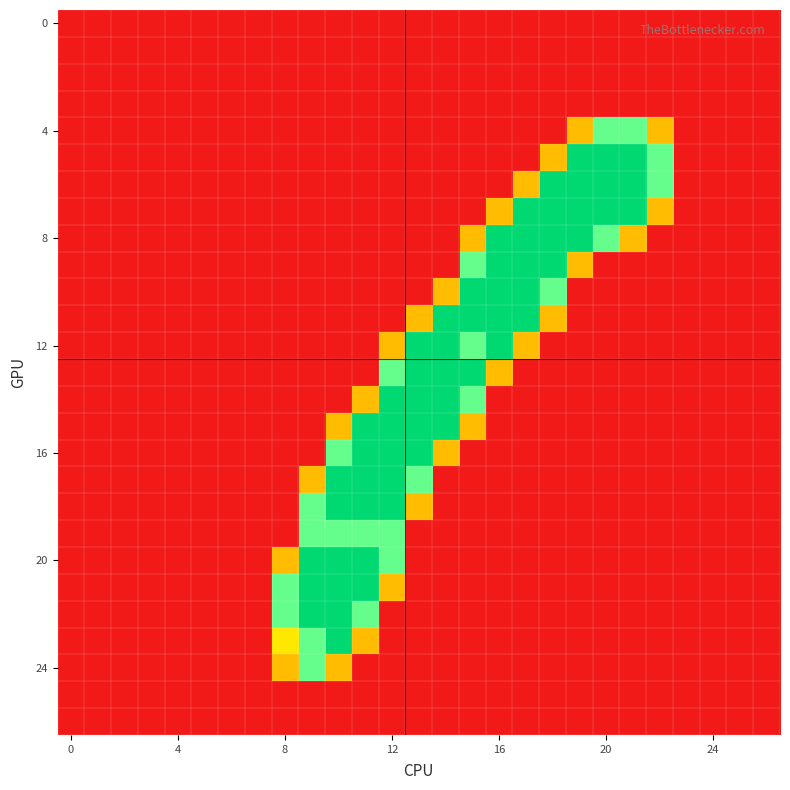

Reading left to right, list all the values displayed in this chart.

row_0: 0.0	0.0	0.0	0.0	0.0	0.0	0.0	0.0	0.0	0.0	0.0	0.0	0.0	0.0	0.0	0.0	0.0	0.0	0.0	0.0	0.0	0.0	0.0	0.0	0.0	0.0	0.0
row_1: 0.0	0.0	0.0	0.0	0.0	0.0	0.0	0.0	0.0	0.0	0.0	0.0	0.0	0.0	0.0	0.0	0.0	0.0	0.0	0.0	0.0	0.0	0.0	0.0	0.0	0.0	0.0
row_2: 0.0	0.0	0.0	0.0	0.0	0.0	0.0	0.0	0.0	0.0	0.0	0.0	0.0	0.0	0.0	0.0	0.0	0.0	0.0	0.0	0.0	0.0	0.0	0.0	0.0	0.0	0.0
row_3: 0.0	0.0	0.0	0.0	0.0	0.0	0.0	0.0	0.0	0.0	0.0	0.0	0.0	0.0	0.0	0.0	0.0	0.0	0.0	0.0	0.0	0.0	0.0	0.0	0.0	0.0	0.0
row_4: 0.0	0.0	0.0	0.0	0.0	0.0	0.0	0.0	0.0	0.0	0.0	0.0	0.0	0.0	0.0	0.0	0.0	0.0	0.0	0.8	1.5	1.5	0.8	0.0	0.0	0.0	0.0
row_5: 0.0	0.0	0.0	0.0	0.0	0.0	0.0	0.0	0.0	0.0	0.0	0.0	0.0	0.0	0.0	0.0	0.0	0.0	0.8	2.0	2.0	2.0	1.5	0.0	0.0	0.0	0.0
row_6: 0.0	0.0	0.0	0.0	0.0	0.0	0.0	0.0	0.0	0.0	0.0	0.0	0.0	0.0	0.0	0.0	0.0	0.8	2.0	2.0	2.0	2.0	1.5	0.0	0.0	0.0	0.0
row_7: 0.0	0.0	0.0	0.0	0.0	0.0	0.0	0.0	0.0	0.0	0.0	0.0	0.0	0.0	0.0	0.0	0.8	2.0	2.0	2.0	2.0	2.0	0.8	0.0	0.0	0.0	0.0
row_8: 0.0	0.0	0.0	0.0	0.0	0.0	0.0	0.0	0.0	0.0	0.0	0.0	0.0	0.0	0.0	0.8	2.0	2.0	2.0	2.0	1.5	0.8	0.0	0.0	0.0	0.0	0.0
row_9: 0.0	0.0	0.0	0.0	0.0	0.0	0.0	0.0	0.0	0.0	0.0	0.0	0.0	0.0	0.0	1.5	2.0	2.0	2.0	0.8	0.0	0.0	0.0	0.0	0.0	0.0	0.0
row_10: 0.0	0.0	0.0	0.0	0.0	0.0	0.0	0.0	0.0	0.0	0.0	0.0	0.0	0.0	0.8	2.0	2.0	2.0	1.5	0.0	0.0	0.0	0.0	0.0	0.0	0.0	0.0
row_11: 0.0	0.0	0.0	0.0	0.0	0.0	0.0	0.0	0.0	0.0	0.0	0.0	0.0	0.8	2.0	2.0	2.0	2.0	0.8	0.0	0.0	0.0	0.0	0.0	0.0	0.0	0.0
row_12: 0.0	0.0	0.0	0.0	0.0	0.0	0.0	0.0	0.0	0.0	0.0	0.0	0.8	2.0	2.0	1.5	2.0	0.8	0.0	0.0	0.0	0.0	0.0	0.0	0.0	0.0	0.0
row_13: 0.0	0.0	0.0	0.0	0.0	0.0	0.0	0.0	0.0	0.0	0.0	0.0	1.5	2.0	2.0	2.0	0.8	0.0	0.0	0.0	0.0	0.0	0.0	0.0	0.0	0.0	0.0
row_14: 0.0	0.0	0.0	0.0	0.0	0.0	0.0	0.0	0.0	0.0	0.0	0.8	2.0	2.0	2.0	1.5	0.0	0.0	0.0	0.0	0.0	0.0	0.0	0.0	0.0	0.0	0.0
row_15: 0.0	0.0	0.0	0.0	0.0	0.0	0.0	0.0	0.0	0.0	0.8	2.0	2.0	2.0	2.0	0.8	0.0	0.0	0.0	0.0	0.0	0.0	0.0	0.0	0.0	0.0	0.0
row_16: 0.0	0.0	0.0	0.0	0.0	0.0	0.0	0.0	0.0	0.0	1.5	2.0	2.0	2.0	0.8	0.0	0.0	0.0	0.0	0.0	0.0	0.0	0.0	0.0	0.0	0.0	0.0
row_17: 0.0	0.0	0.0	0.0	0.0	0.0	0.0	0.0	0.0	0.8	2.0	2.0	2.0	1.5	0.0	0.0	0.0	0.0	0.0	0.0	0.0	0.0	0.0	0.0	0.0	0.0	0.0
row_18: 0.0	0.0	0.0	0.0	0.0	0.0	0.0	0.0	0.0	1.5	2.0	2.0	2.0	0.8	0.0	0.0	0.0	0.0	0.0	0.0	0.0	0.0	0.0	0.0	0.0	0.0	0.0
row_19: 0.0	0.0	0.0	0.0	0.0	0.0	0.0	0.0	0.0	1.5	1.5	1.5	1.5	0.0	0.0	0.0	0.0	0.0	0.0	0.0	0.0	0.0	0.0	0.0	0.0	0.0	0.0
row_20: 0.0	0.0	0.0	0.0	0.0	0.0	0.0	0.0	0.8	2.0	2.0	2.0	1.5	0.0	0.0	0.0	0.0	0.0	0.0	0.0	0.0	0.0	0.0	0.0	0.0	0.0	0.0
row_21: 0.0	0.0	0.0	0.0	0.0	0.0	0.0	0.0	1.5	2.0	2.0	2.0	0.8	0.0	0.0	0.0	0.0	0.0	0.0	0.0	0.0	0.0	0.0	0.0	0.0	0.0	0.0
row_22: 0.0	0.0	0.0	0.0	0.0	0.0	0.0	0.0	1.5	2.0	2.0	1.5	0.0	0.0	0.0	0.0	0.0	0.0	0.0	0.0	0.0	0.0	0.0	0.0	0.0	0.0	0.0
row_23: 0.0	0.0	0.0	0.0	0.0	0.0	0.0	0.0	1.0	1.5	2.0	0.8	0.0	0.0	0.0	0.0	0.0	0.0	0.0	0.0	0.0	0.0	0.0	0.0	0.0	0.0	0.0
row_24: 0.0	0.0	0.0	0.0	0.0	0.0	0.0	0.0	0.8	1.5	0.8	0.0	0.0	0.0	0.0	0.0	0.0	0.0	0.0	0.0	0.0	0.0	0.0	0.0	0.0	0.0	0.0
row_25: 0.0	0.0	0.0	0.0	0.0	0.0	0.0	0.0	0.0	0.0	0.0	0.0	0.0	0.0	0.0	0.0	0.0	0.0	0.0	0.0	0.0	0.0	0.0	0.0	0.0	0.0	0.0
row_26: 0.0	0.0	0.0	0.0	0.0	0.0	0.0	0.0	0.0	0.0	0.0	0.0	0.0	0.0	0.0	0.0	0.0	0.0	0.0	0.0	0.0	0.0	0.0	0.0	0.0	0.0	0.0